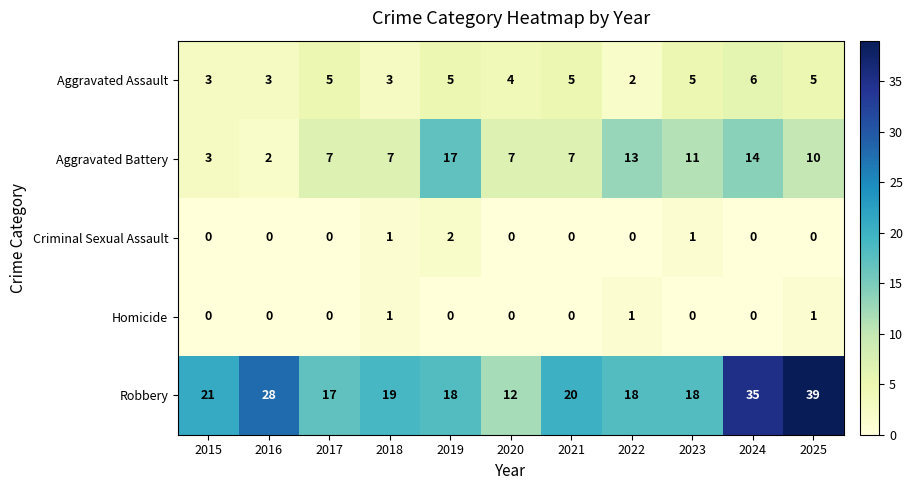

What is the sum of all Robbery values?

245